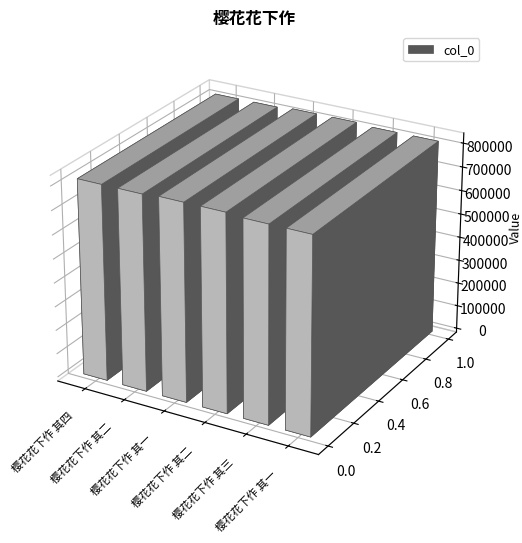

Rank the categories by value from highest to lowest.

樱花花下作 其二, 樱花花下作 其一, 樱花花下作 其四, 樱花花下作 其三, 樱花花下作 其二, 樱花花下作 其一